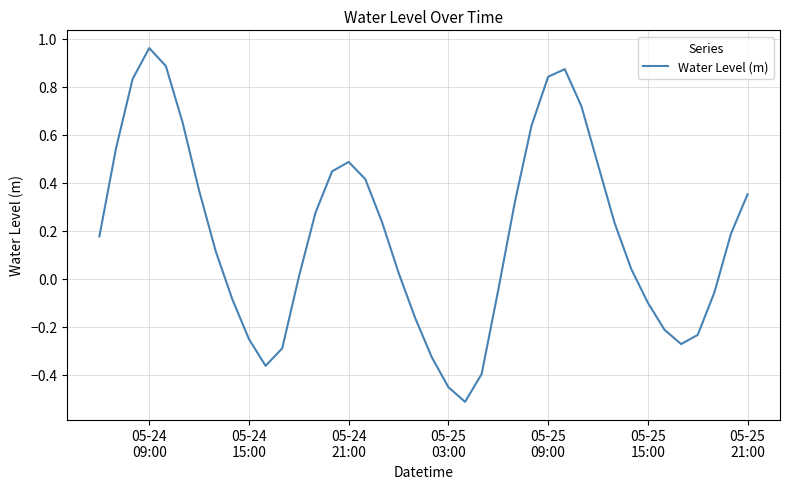

What is the difference between the maximum and minimum values?

1.5